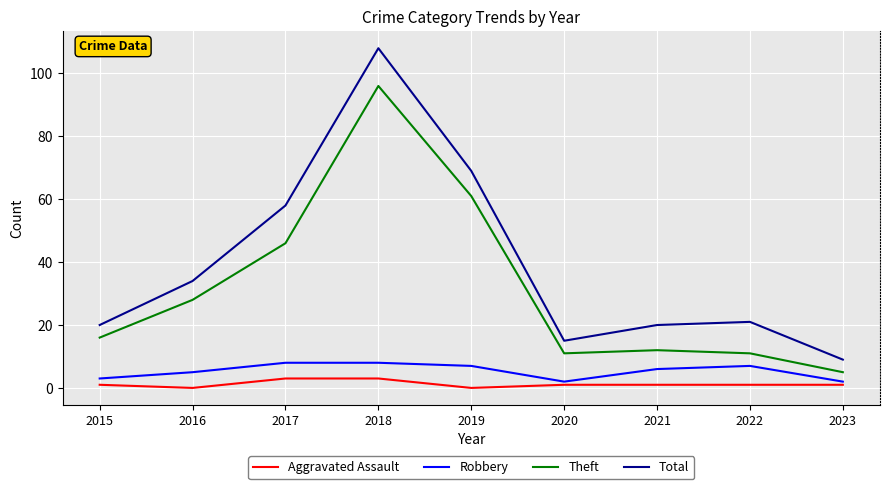

True or false: Aggravated Assault and Theft cross at least once.

False